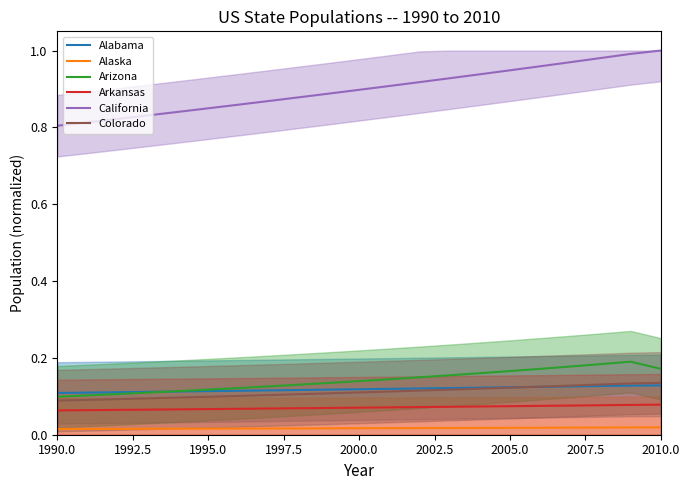

True or false: California has a value of 0.2 at 1990.0.

False